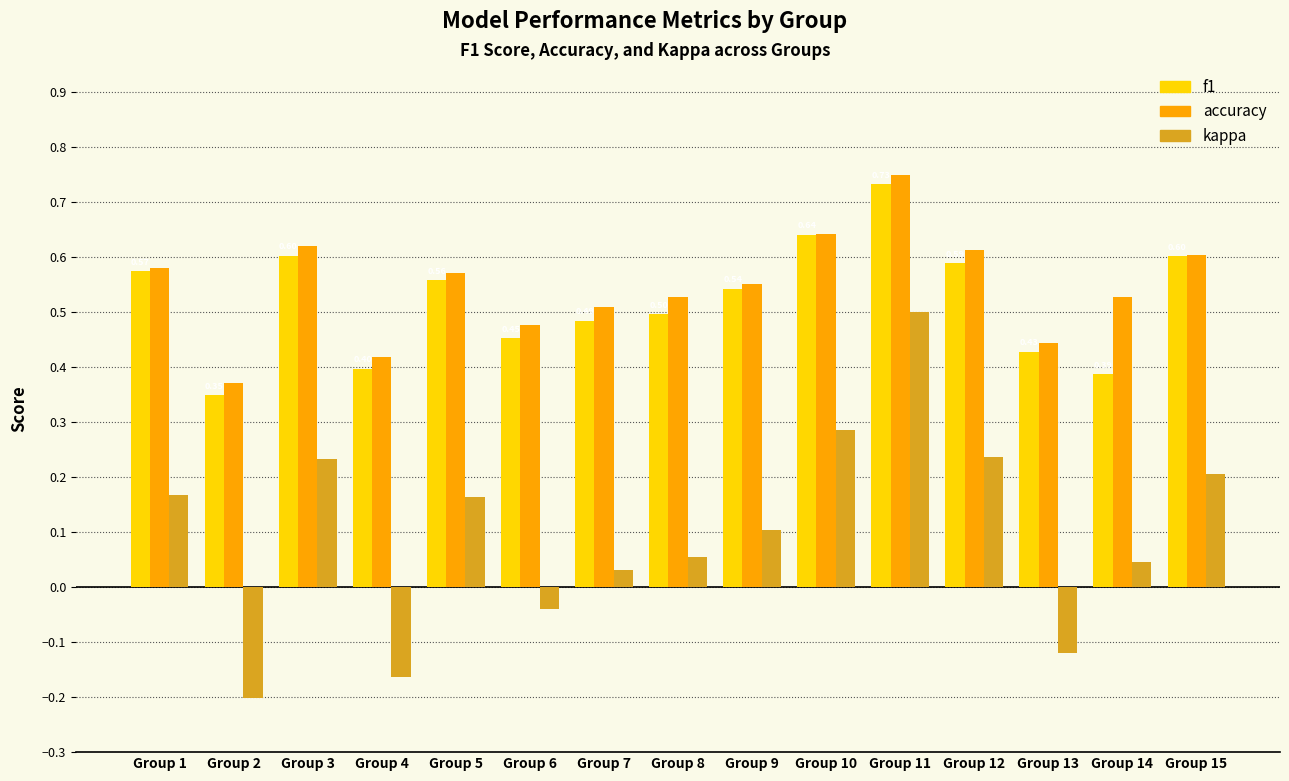

What is the sum of all f1 values?

7.8